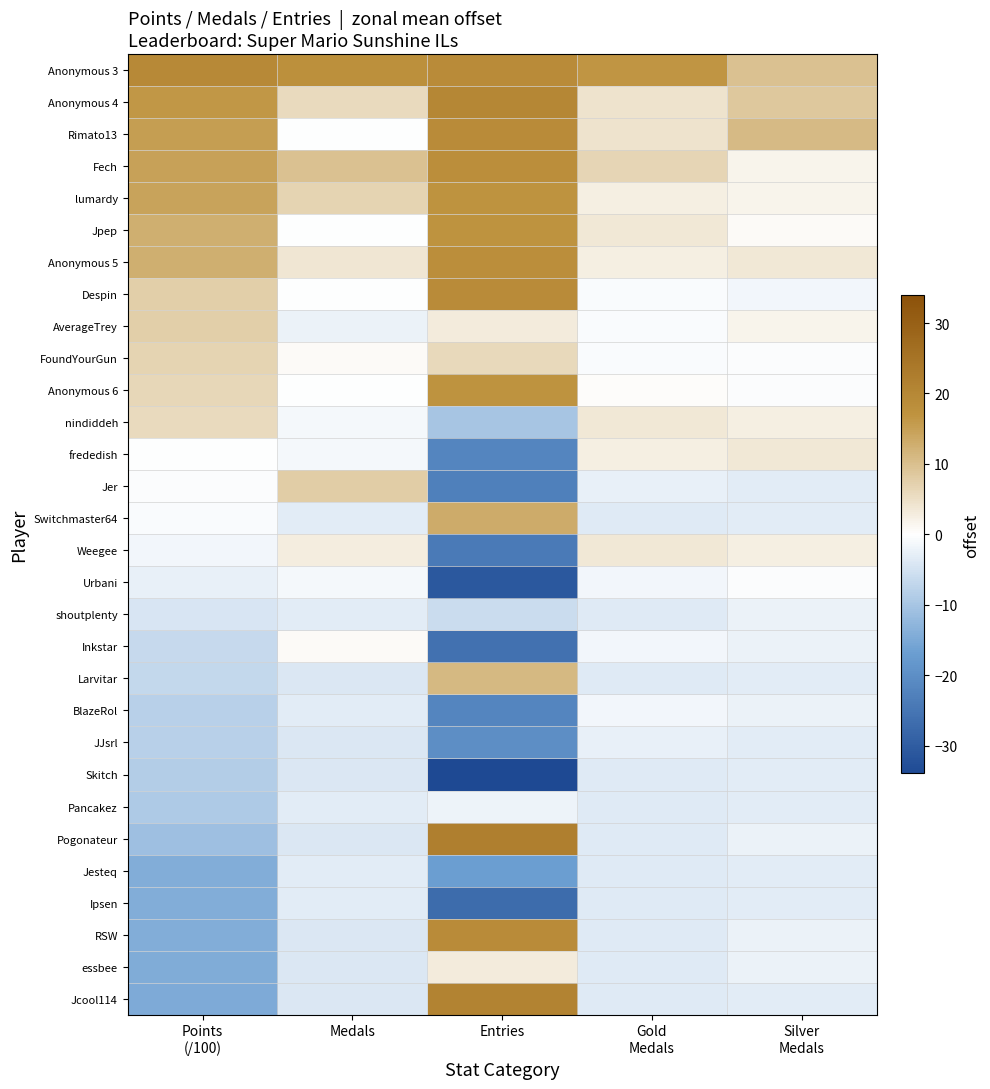

At which category is the sum across all series the highest?

Gold
Medals